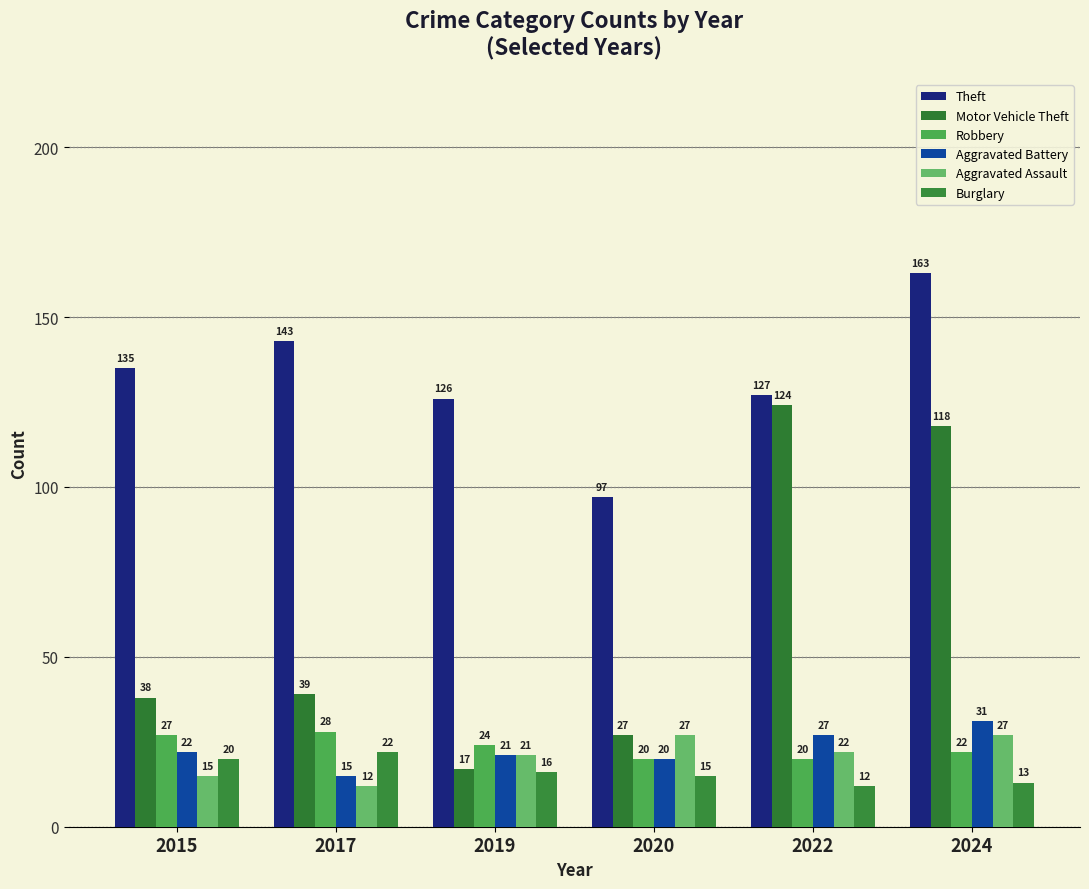

Rank the series by their maximum value, from highest to lowest.

Theft, Motor Vehicle Theft, Aggravated Battery, Robbery, Aggravated Assault, Burglary